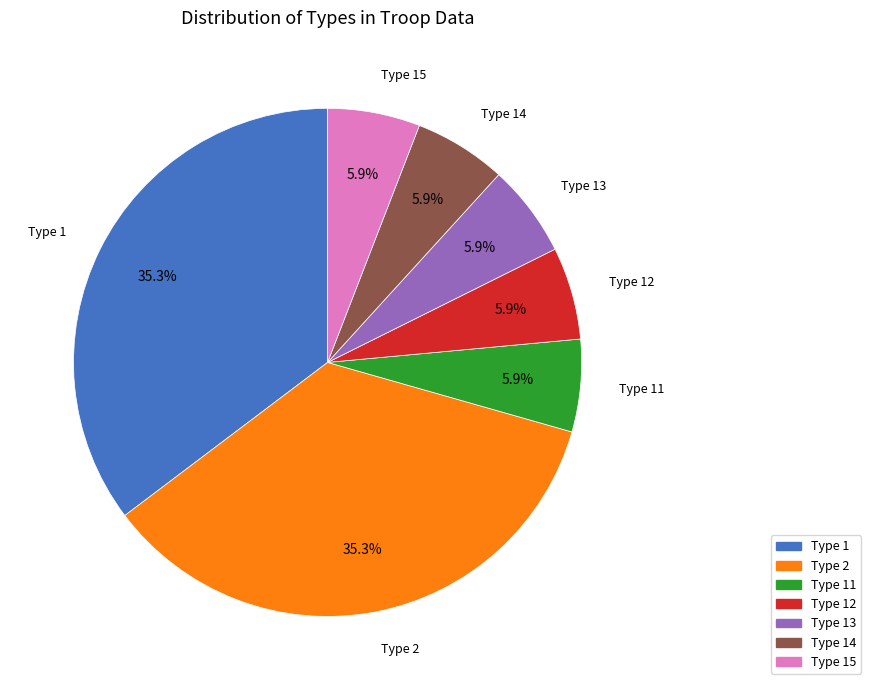

To the nearest percent, what is the difference between the largest and smallest slice percentages?

29%